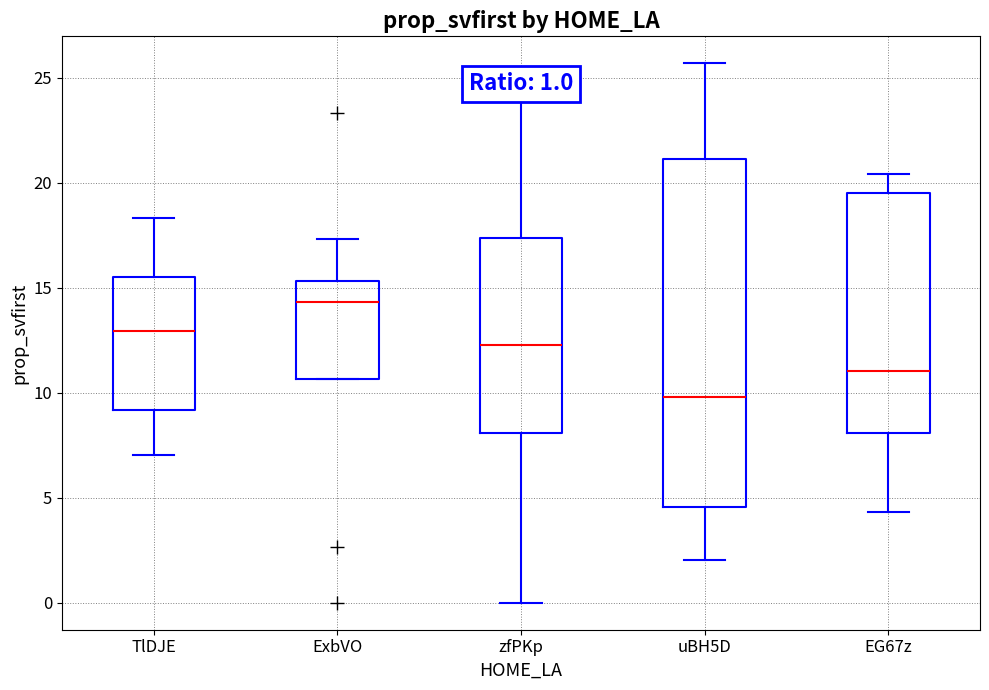

Which box is the tallest, from its lower edge to its upper edge?

uBH5D